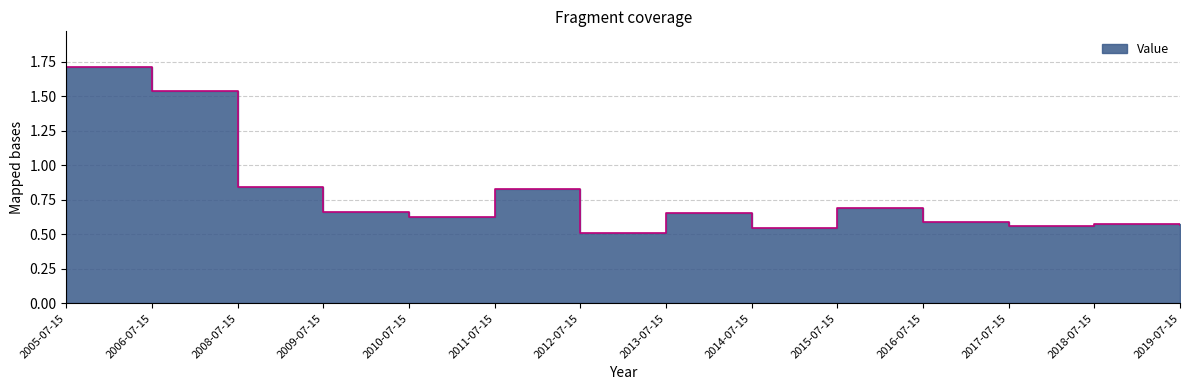

What is the change in value from 2013-07-15 to 2019-07-15?

-0.1